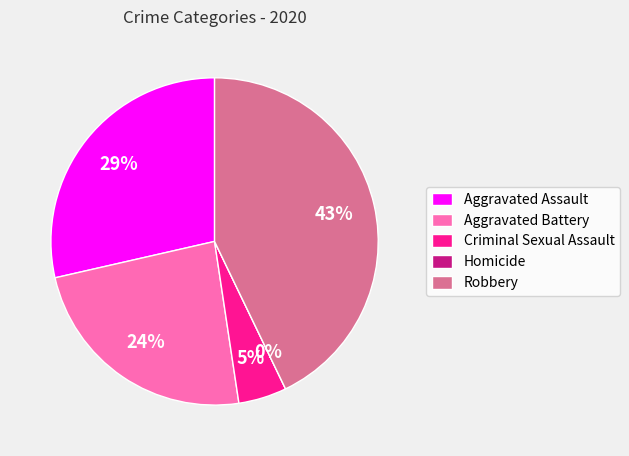

Count the number of slices in the pie.

5